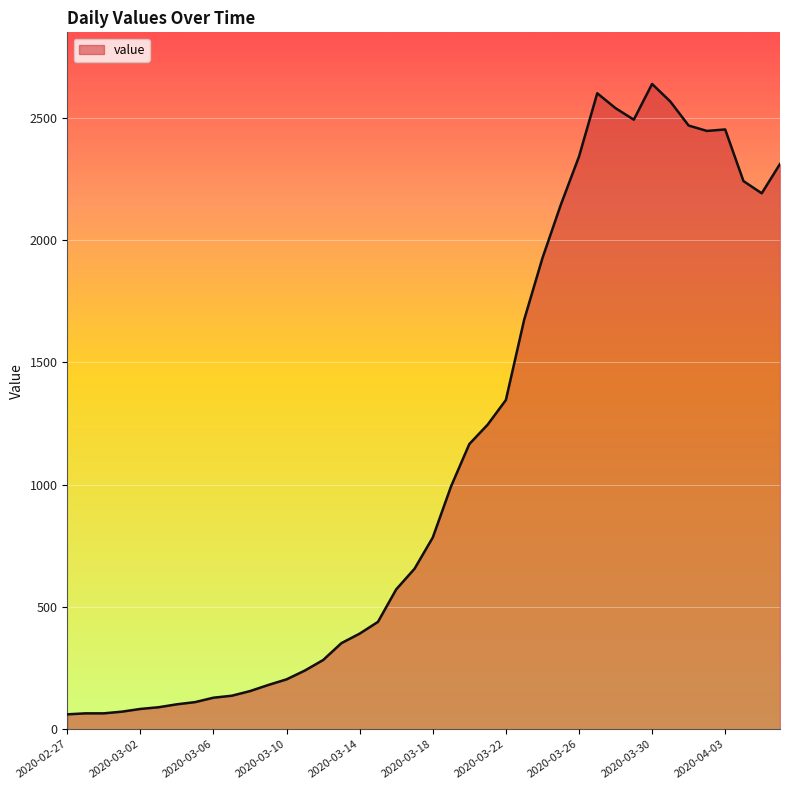

What is the minimum value shown in the chart?

61